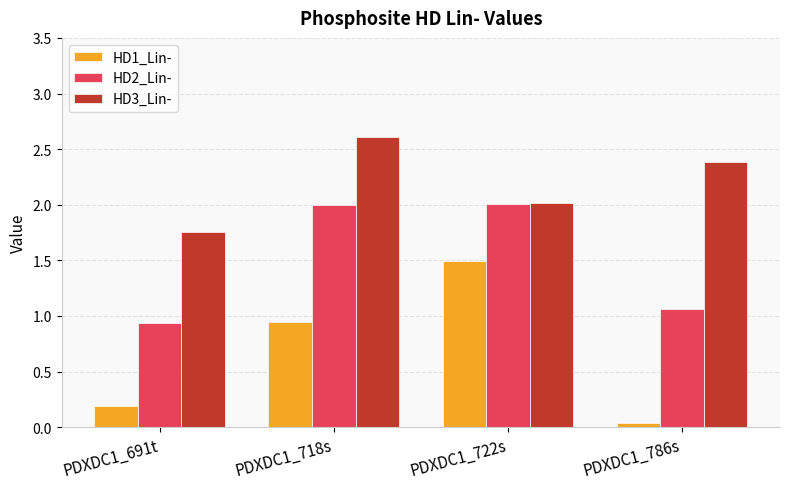

How many bars are there in total?

12